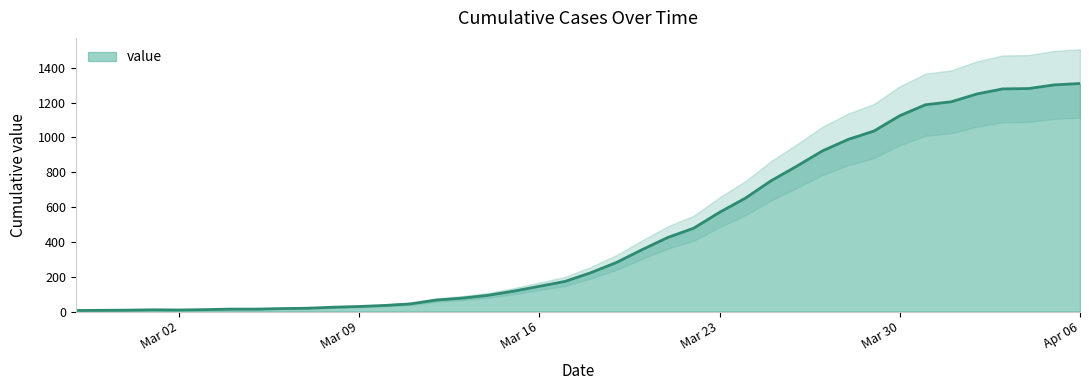

Which category has the lowest value across all series?

2020-02-27